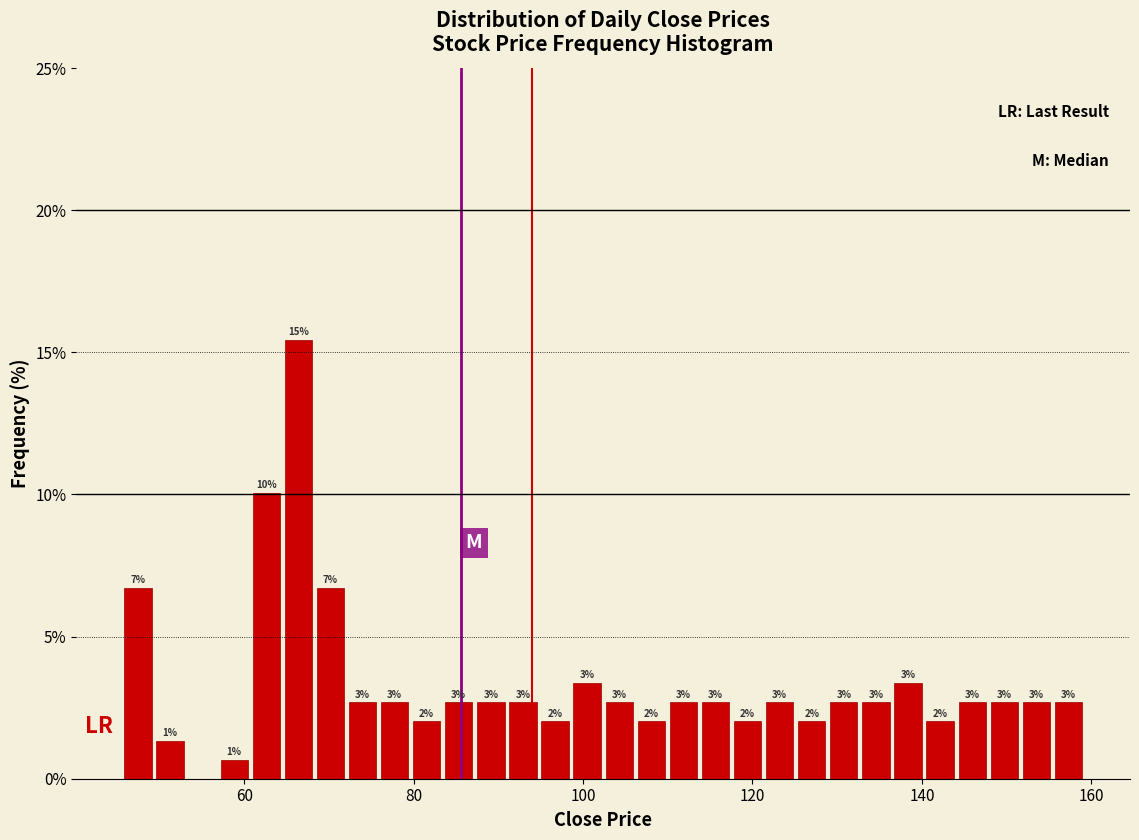

Around what value on the x-axis is the tallest bar? Give the approximate position of its centre, as read against the axis.

66